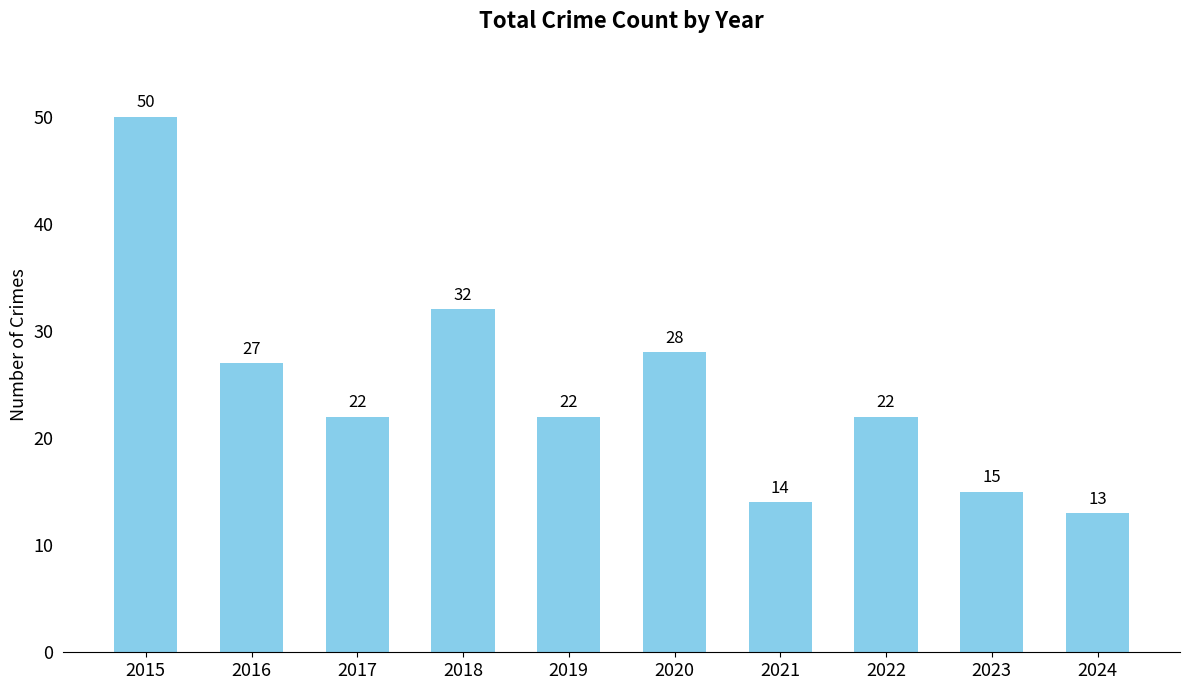

Approximately how many times larger is the value at 2021 compared to 2022?

0.6